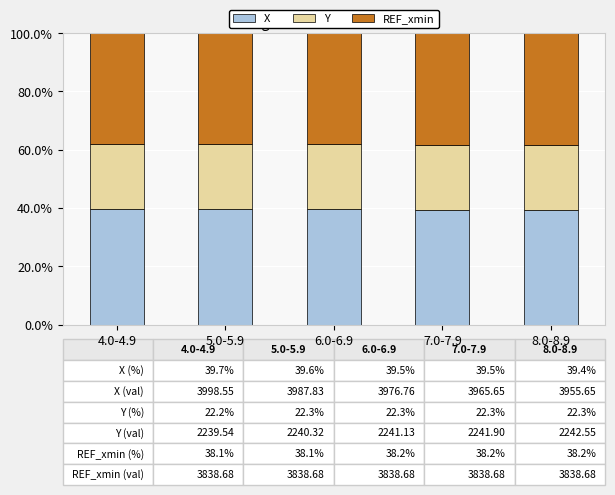

Count the number of categories in the chart.

5